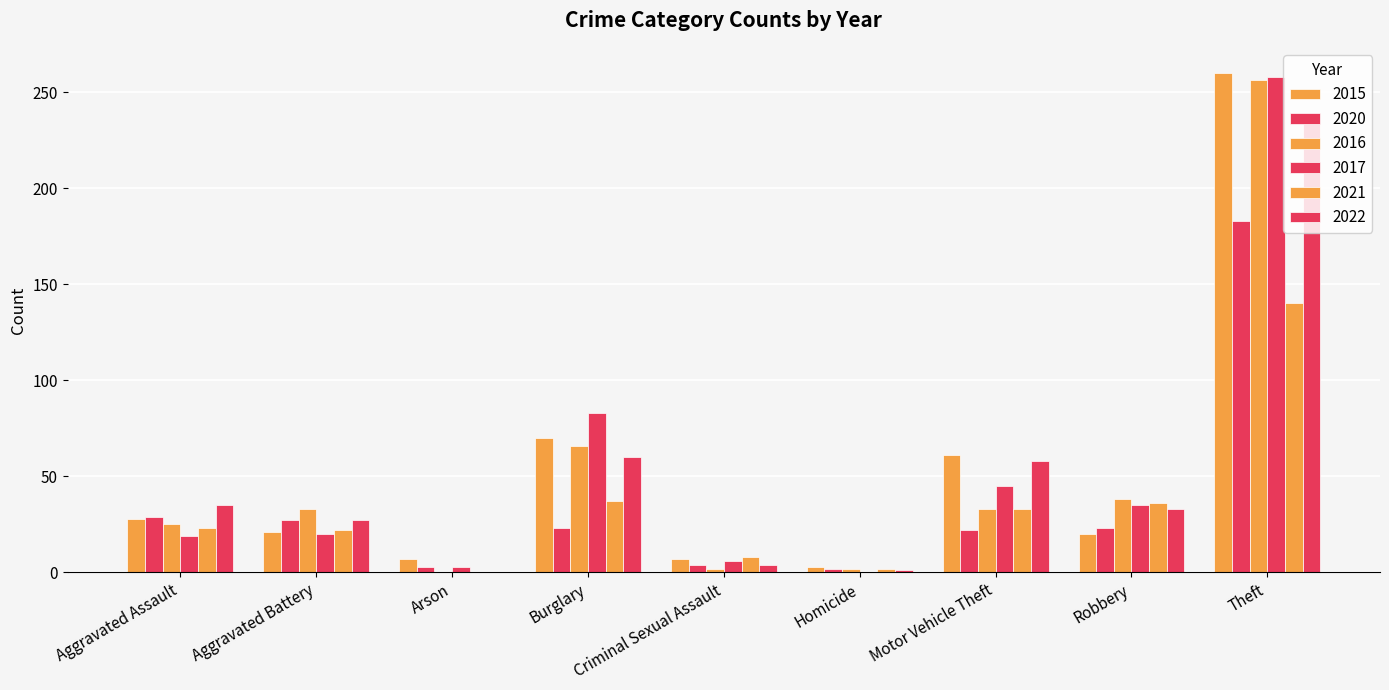

Count the number of data series in this chart.

6